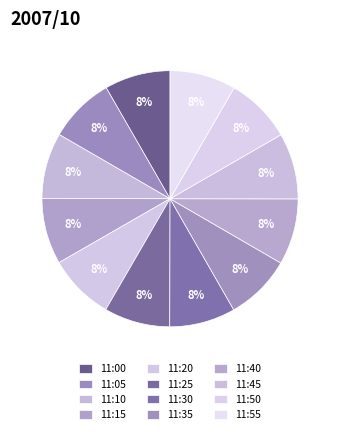

Count the number of slices in the pie.

12